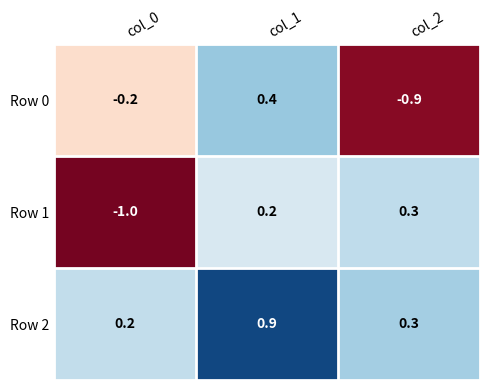

How many values in the Row 1 series are below 0?

1